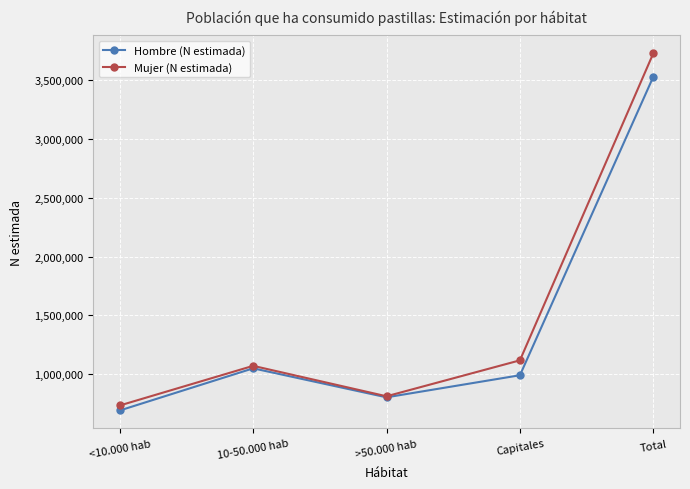

Which series has the widest spread of values?

Mujer (N estimada)